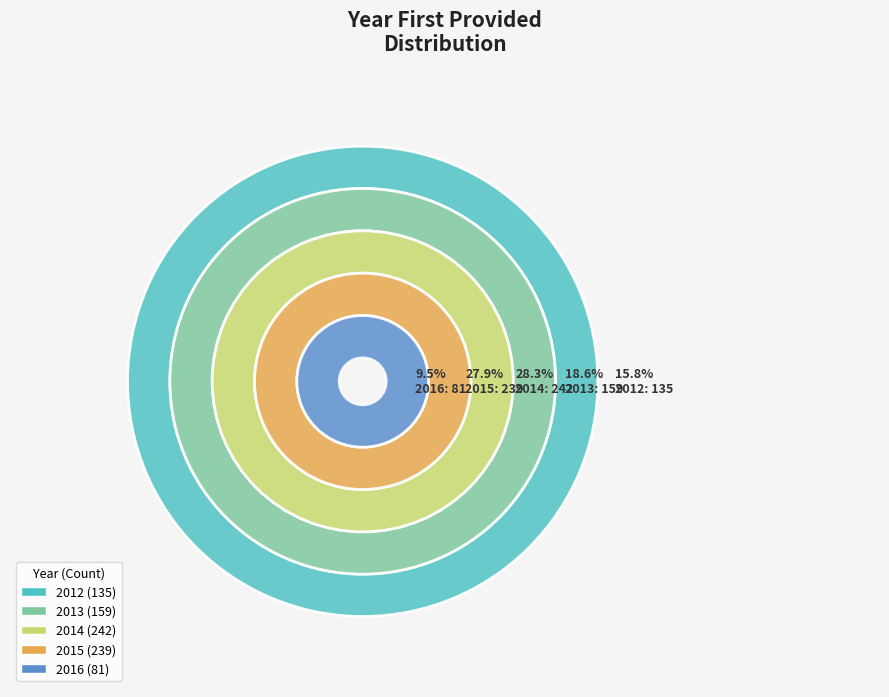

Which slice is the largest?

2014